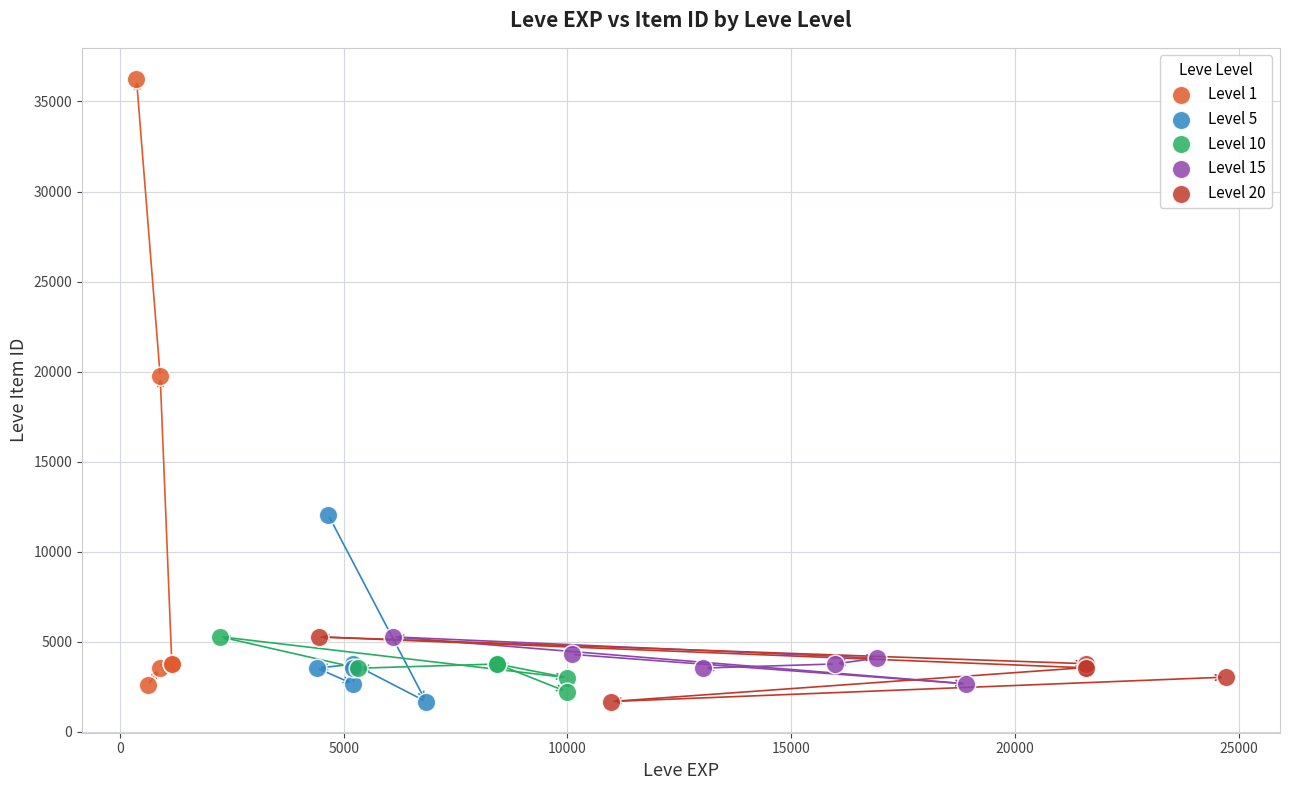

Which series reaches the maximum Y coordinate?

Level 1